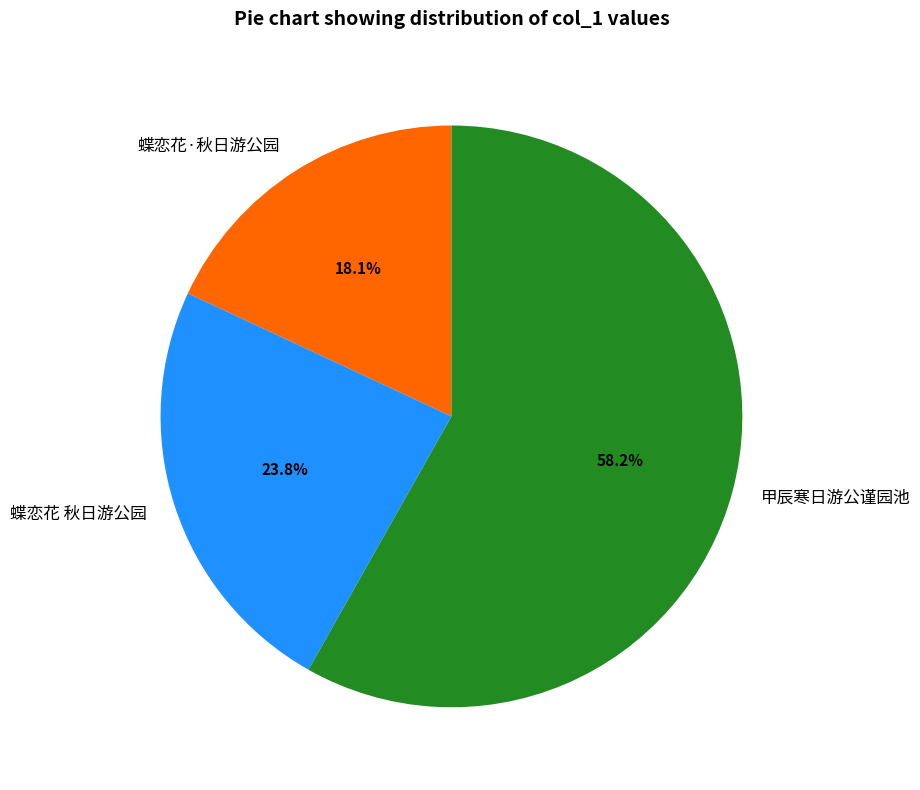

Does 甲辰寒日游公谨园池 represent more than half of the total?

Yes